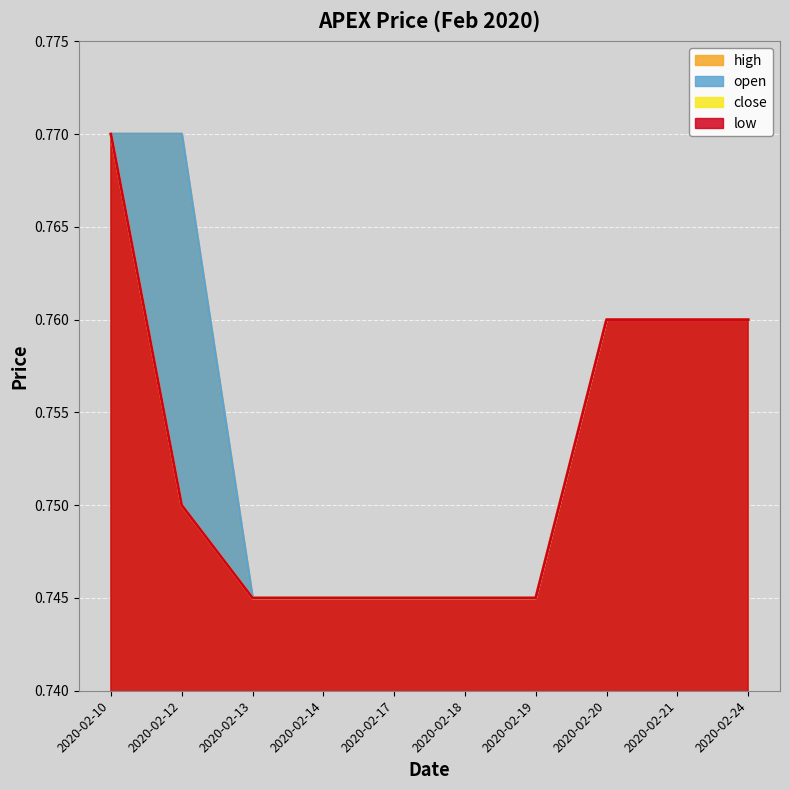

How many low values are between 0 and 1?

10